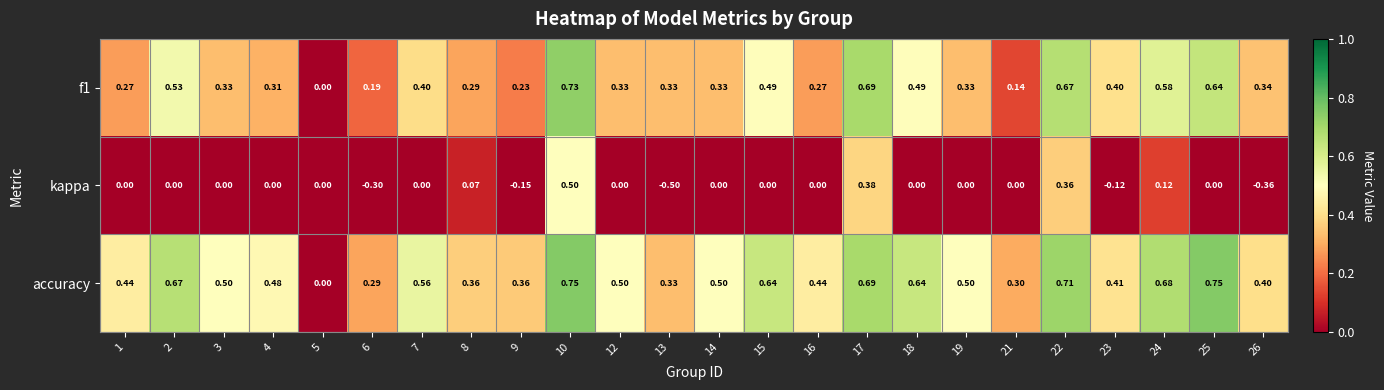

Which series has the largest total across all categories?

accuracy